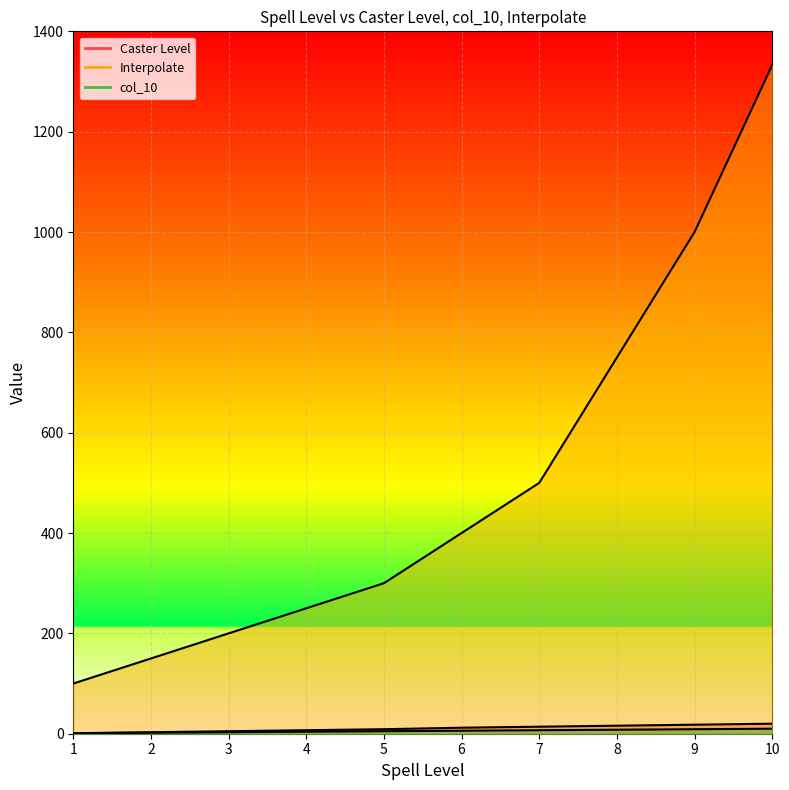

The Interpolate series shows 419 at 10. True or false?

False